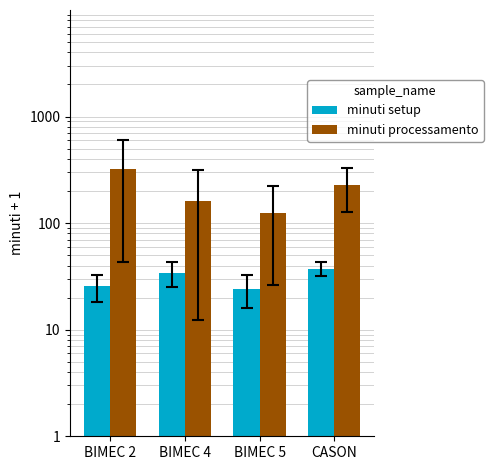

Is it true that minuti setup equals 42.7 at BIMEC 2?

False